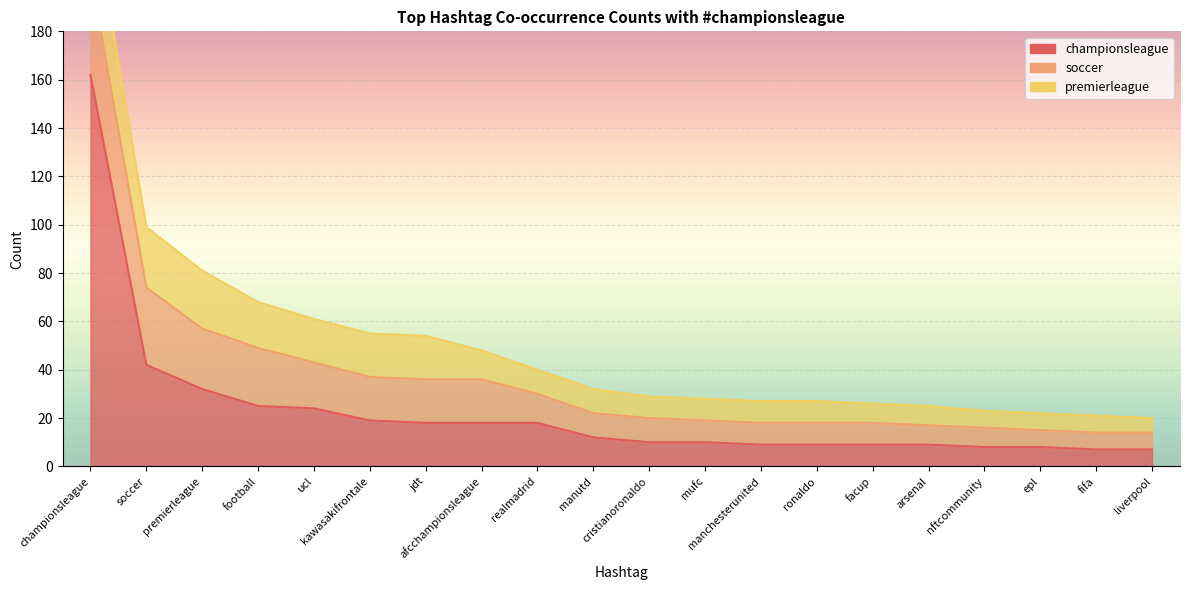

At which category does the chart reach its minimum across all series?

liverpool